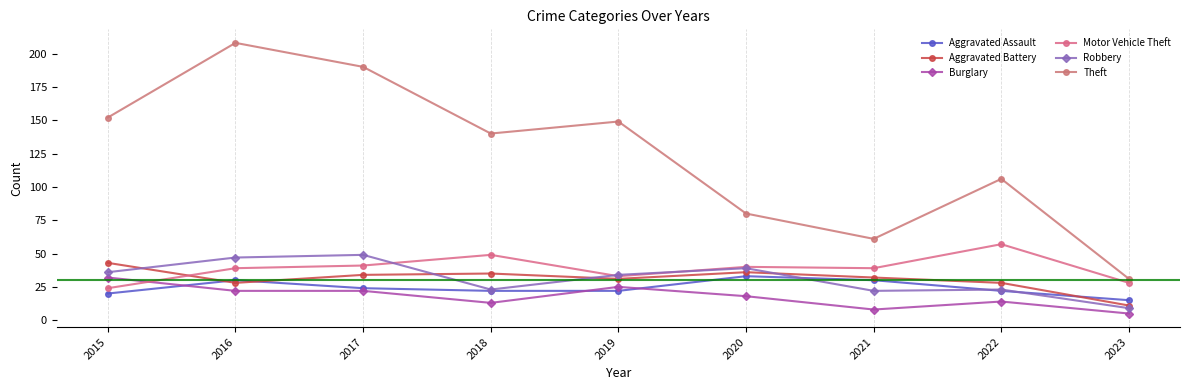

Between which two adjacent categories do Burglary and Motor Vehicle Theft first intersect?

2015 and 2016